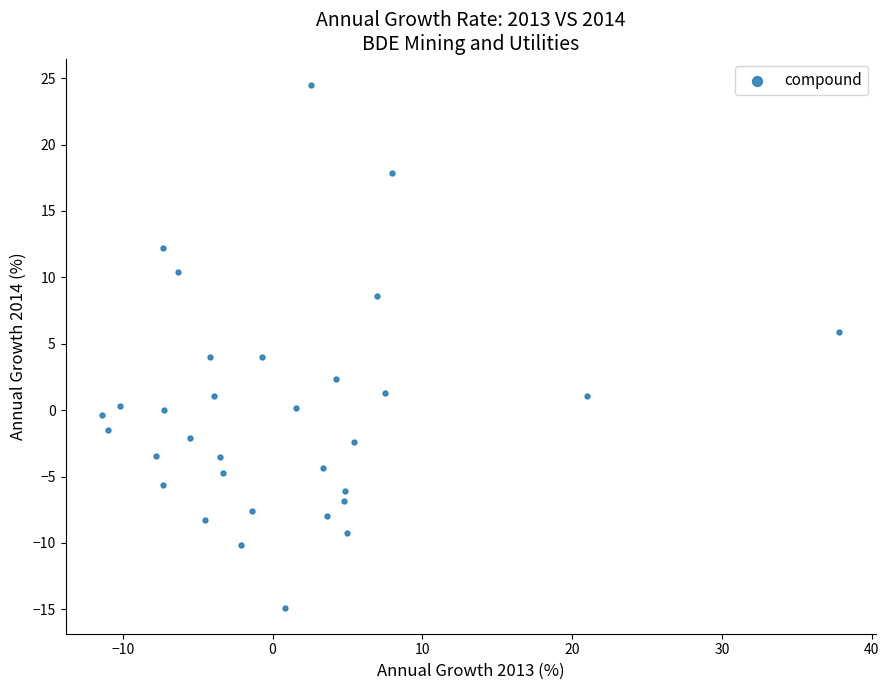

What is the range of Y values (max minus min)?

39.4